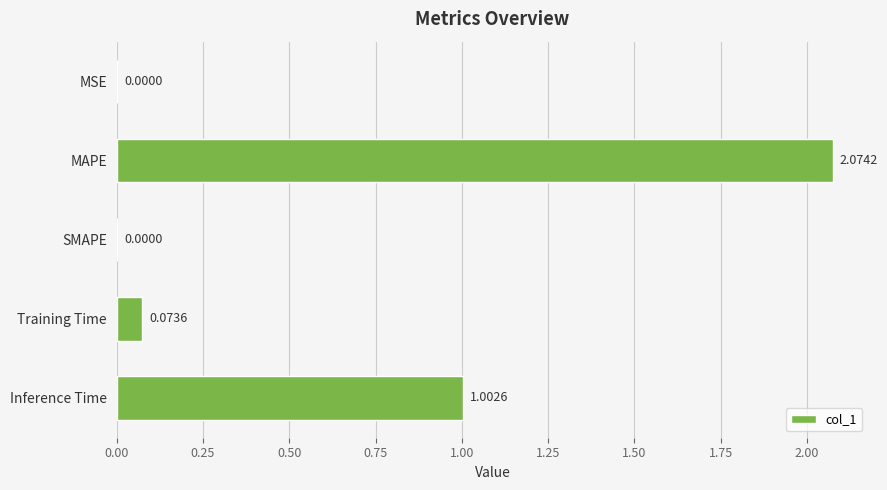

What is the sum of all values?

3.2